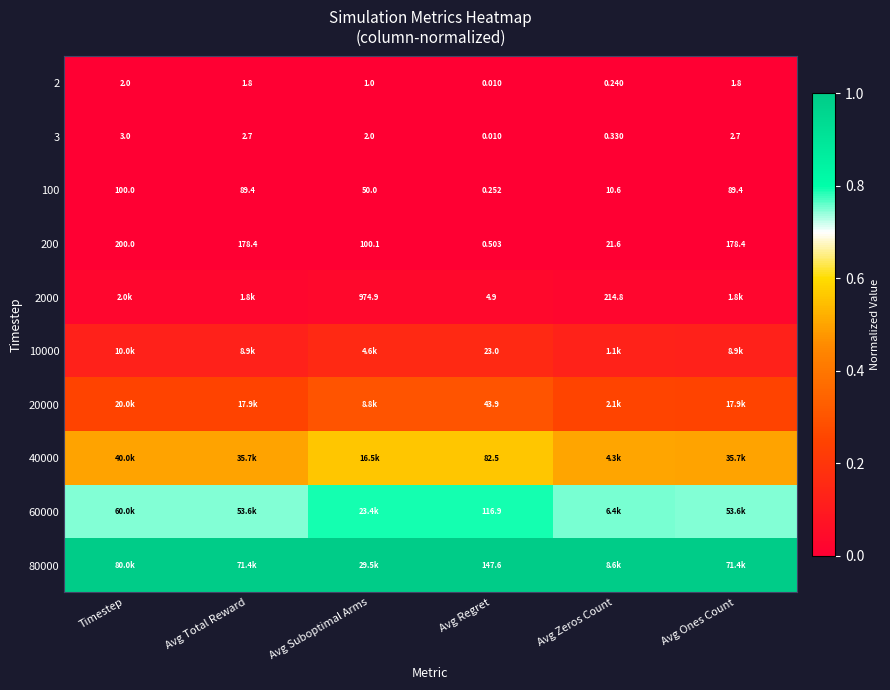

How many distinct data groups are displayed?

10